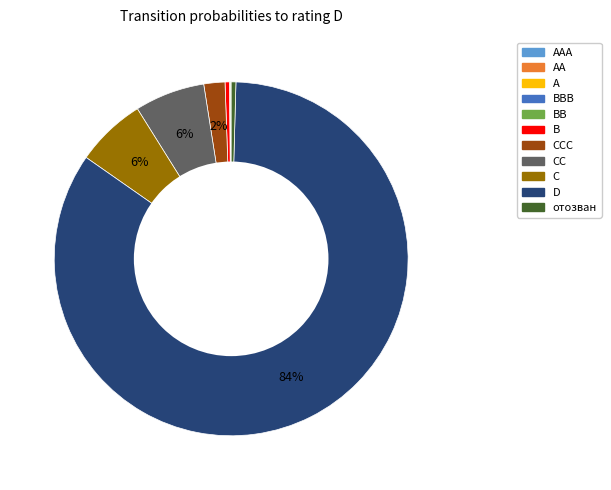

Is there any slice that represents more than half of the pie?

Yes